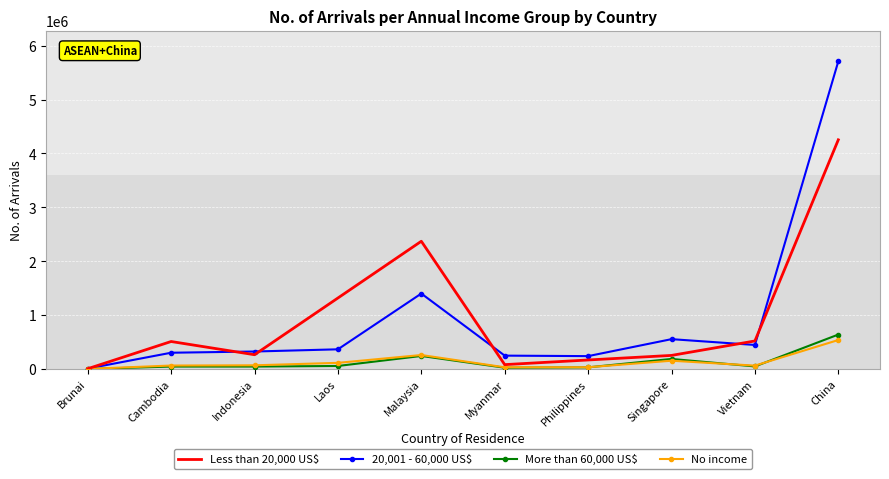

At which label does More than 60,000 US$ reach its peak?

China